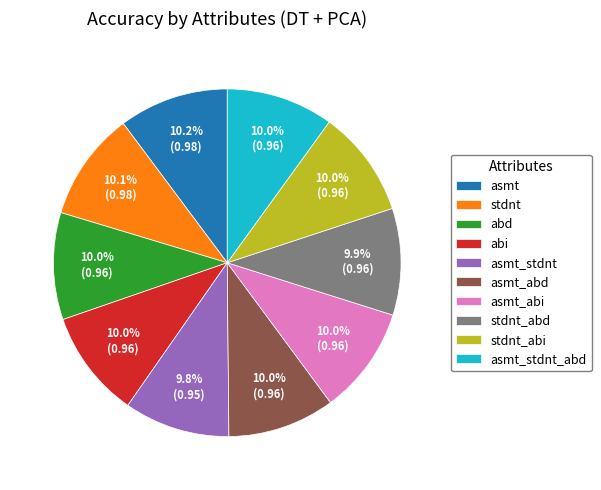

To the nearest percent, what portion does abd represent?

10%